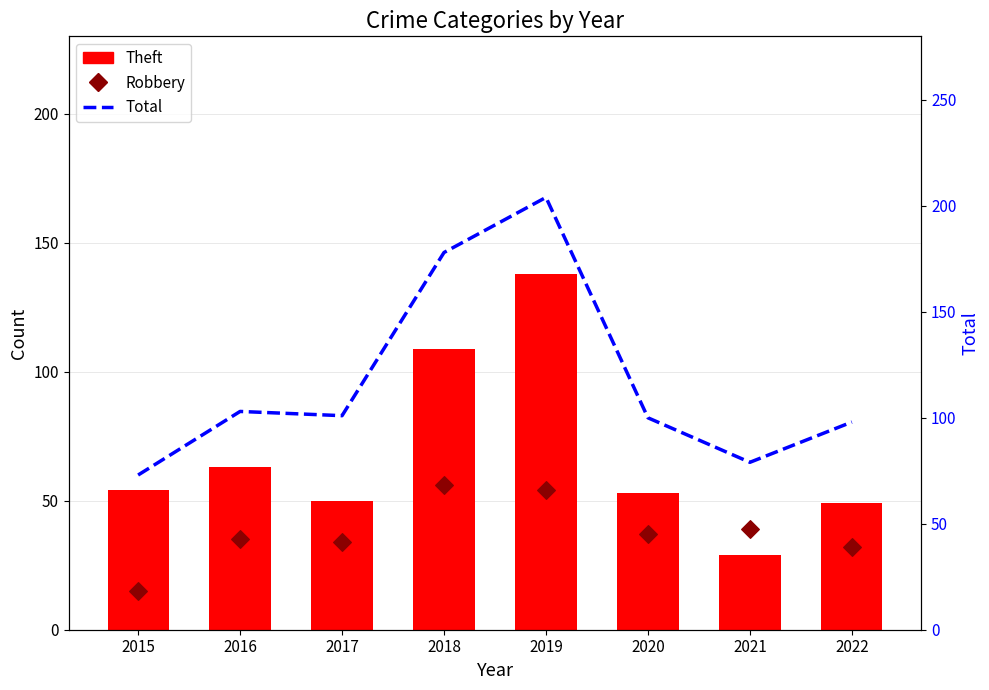

Is the value of Total at 2022 greater than the value of Robbery at 2017?

Yes